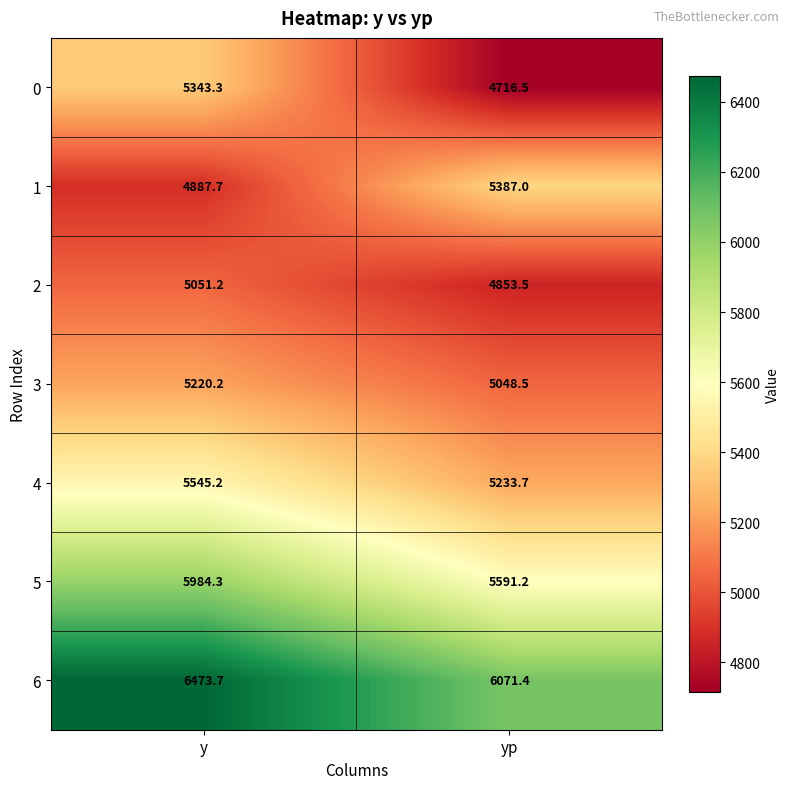

At yp, list the series in order from largest to smallest.

6, 5, 1, 4, 3, 2, 0